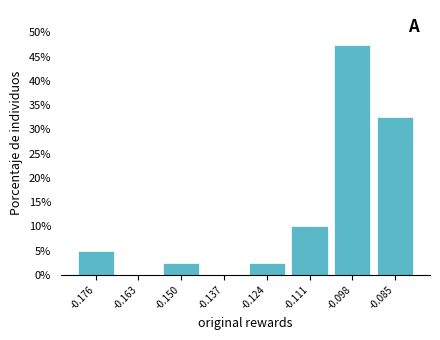

Reading left to right, transcribe this chart: for each bar, give the range it covers on the x-axis and its height. Neither the bar edges nor the heights are printed on the chart, so give them approximately, as read against the axes.

-0.182 to -0.170: 5.0
-0.170 to -0.156: 0
-0.156 to -0.144: 2.5
-0.144 to -0.130: 0
-0.130 to -0.118: 2.5
-0.118 to -0.104: 10.0
-0.104 to -0.092: 47.5
-0.092 to -0.078: 32.5